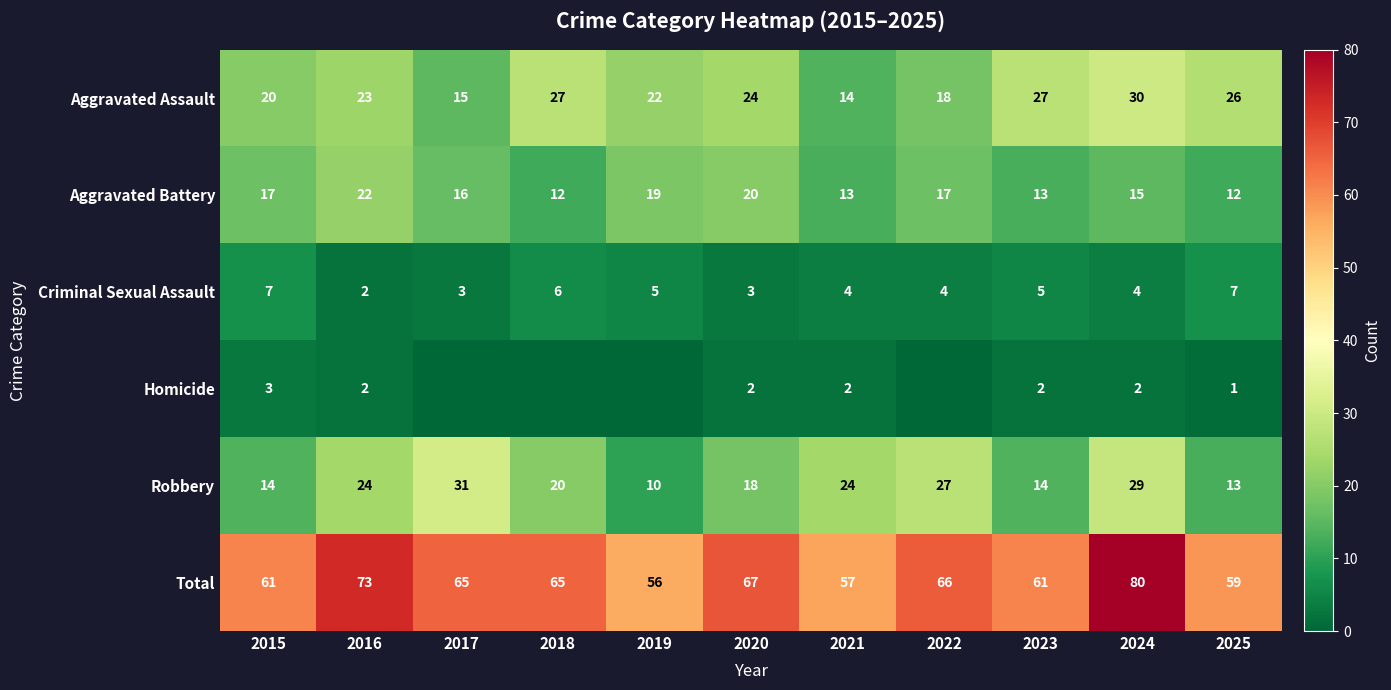

The value of Robbery at 2016 is 37. True or false?

False